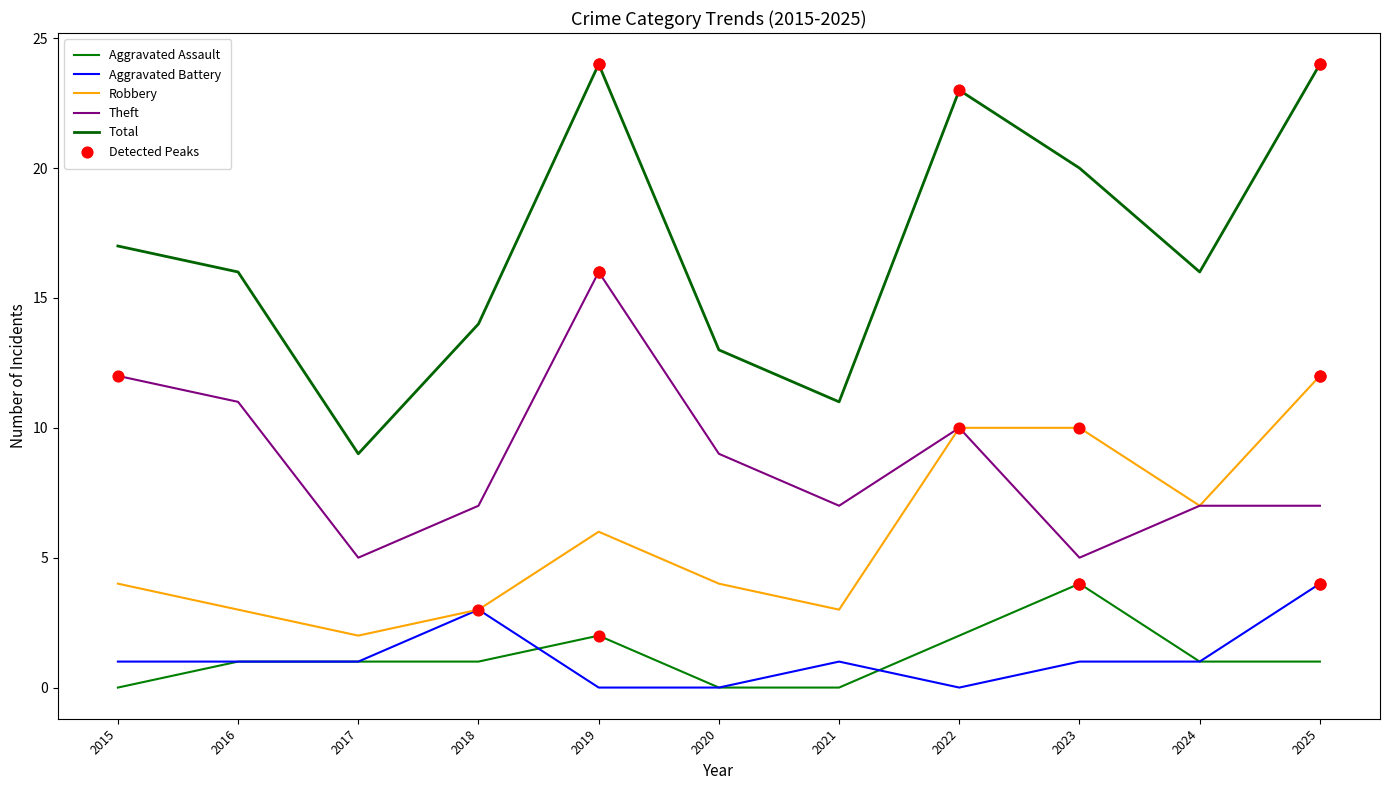

Is this an area chart (filled region under the line)?

No